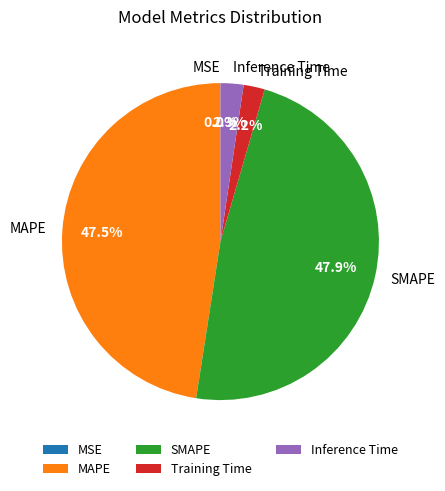

Which has a higher value, Inference Time or SMAPE?

SMAPE